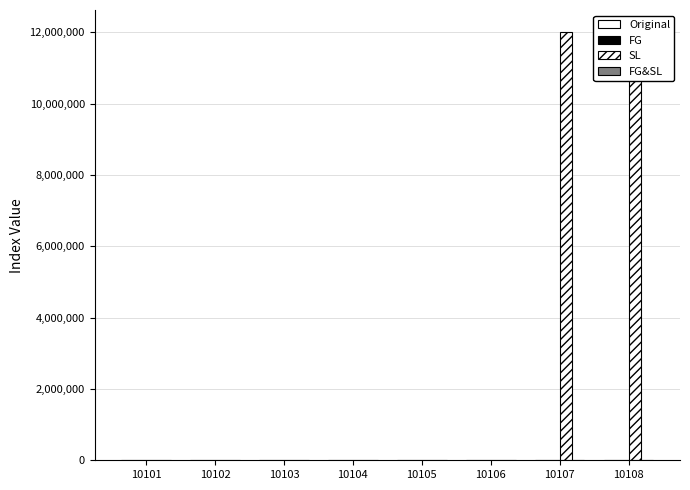

What is the difference between the maximum and minimum values in the FG&SL series?

7